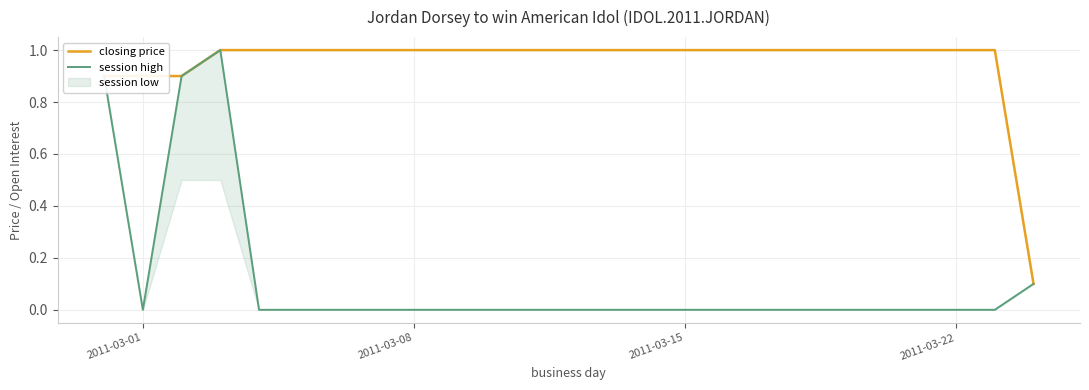

Is it true that session high equals 0.0 at 2011-03-08?

True